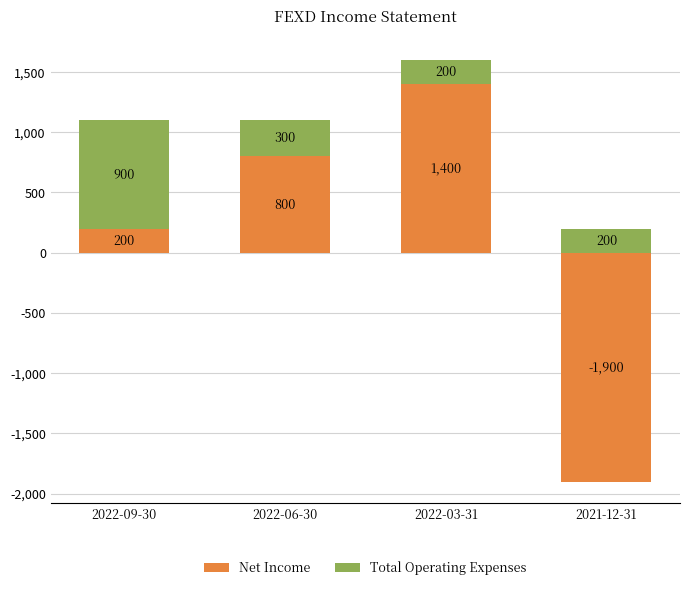

How many groups of bars are there?

4